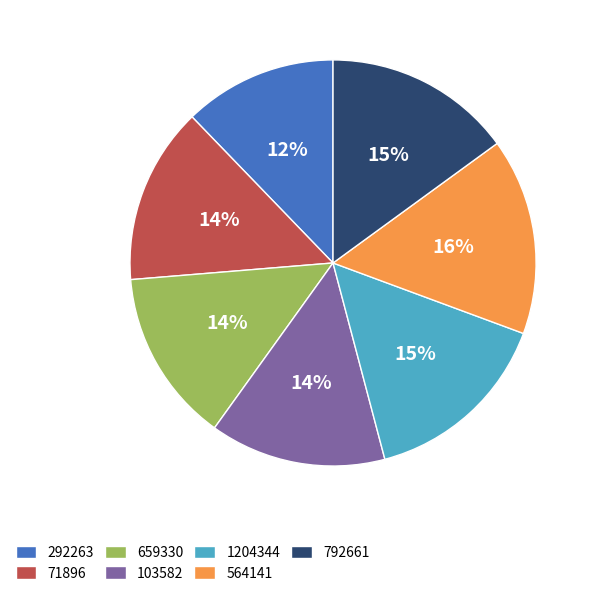

How many slices are in this pie chart?

7